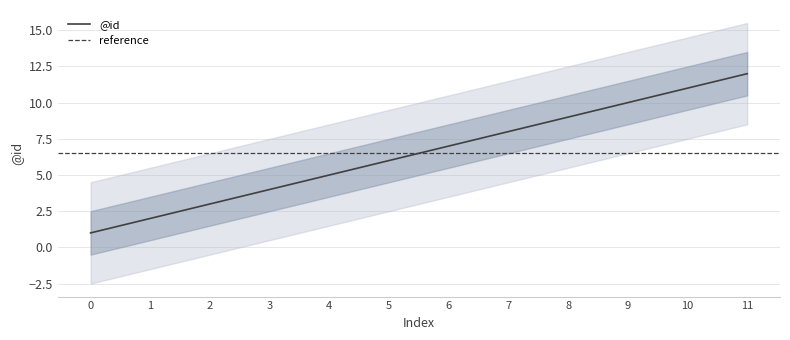

Reading left to right, list all the values displayed in this chart.

1	2	3	4	5	6	7	8	9	10	11	12